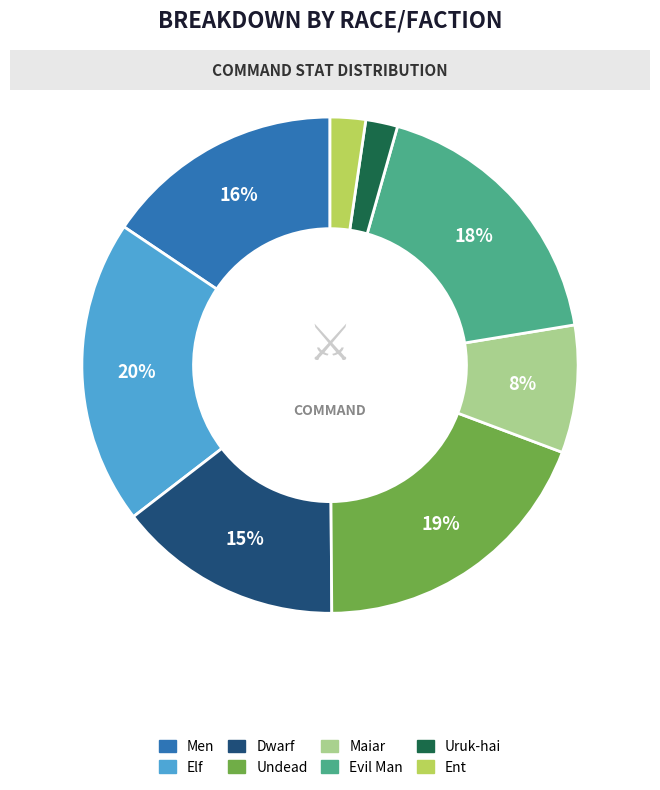

Does any single category account for the majority?

No